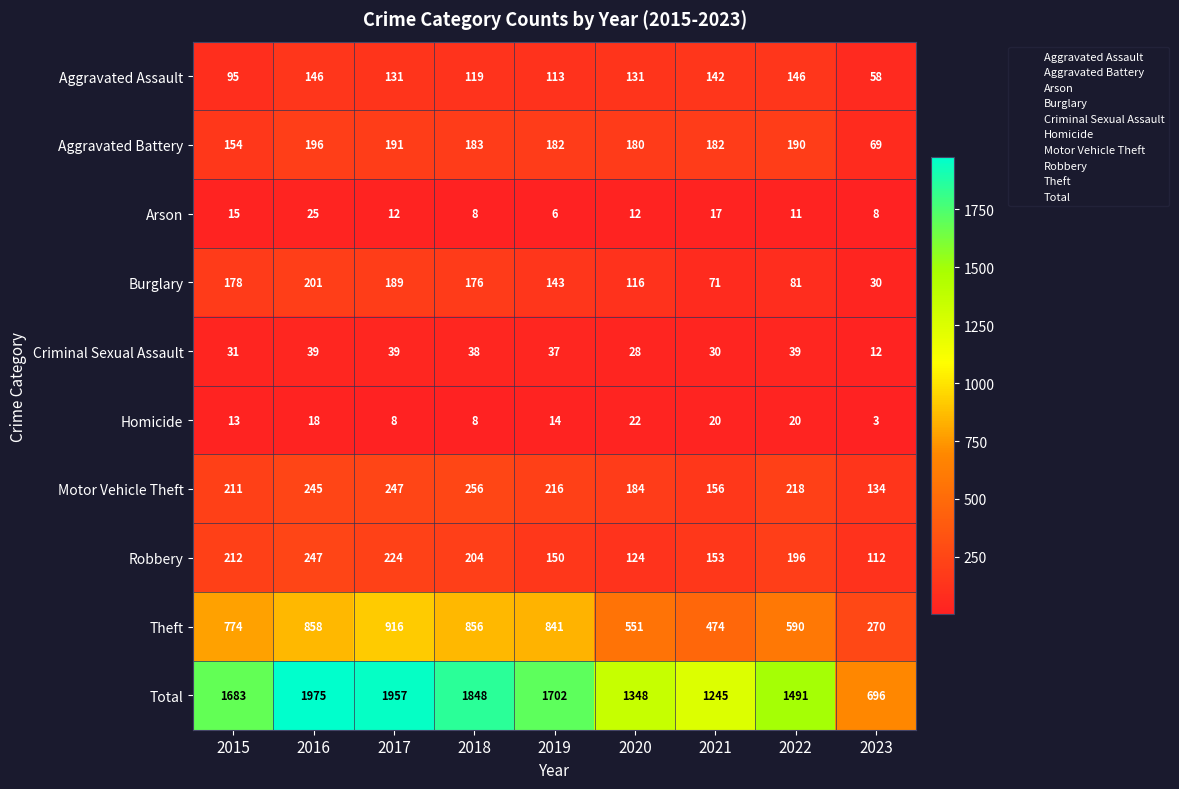

Which series has the largest range (max minus min)?

Total